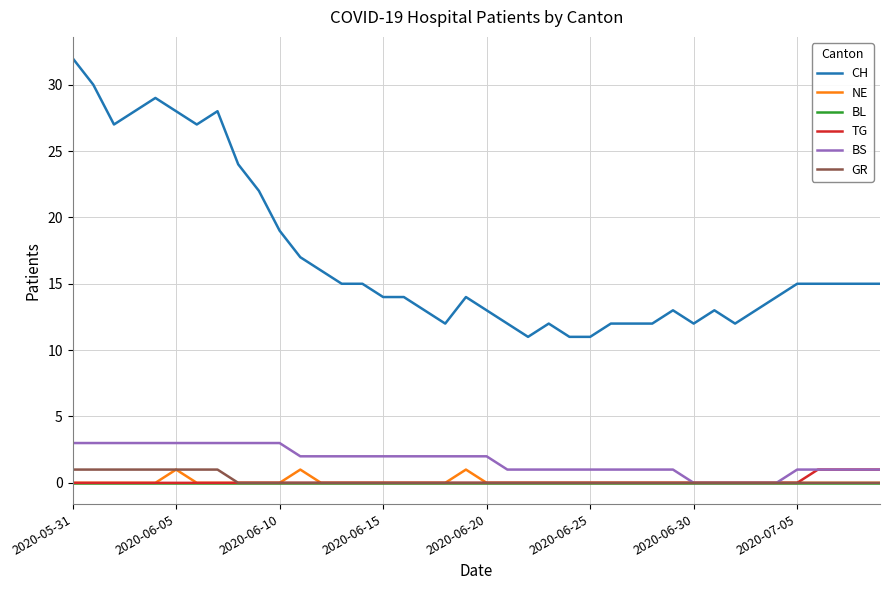

True or false: BL and CH cross at least once.

False